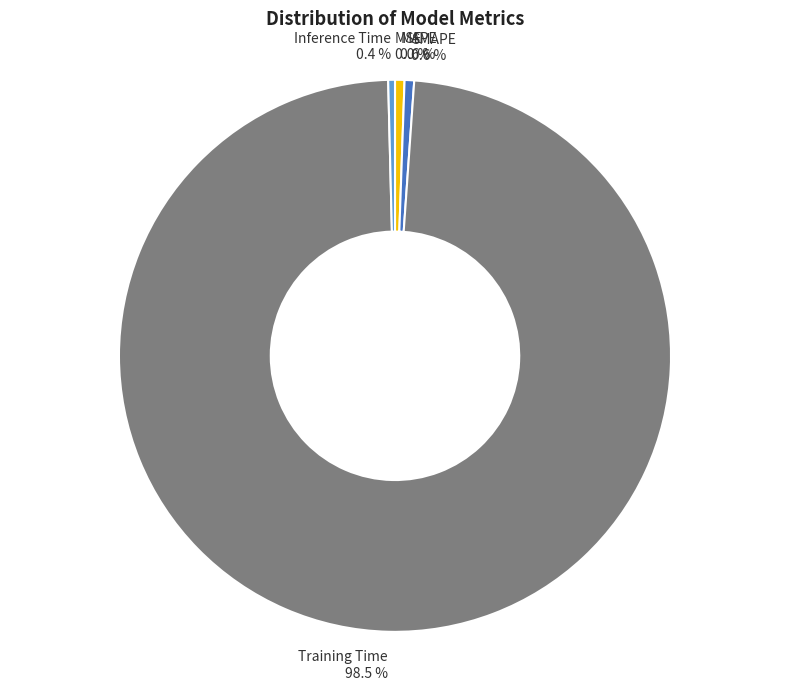

What is the largest slice in the pie chart?

Training Time